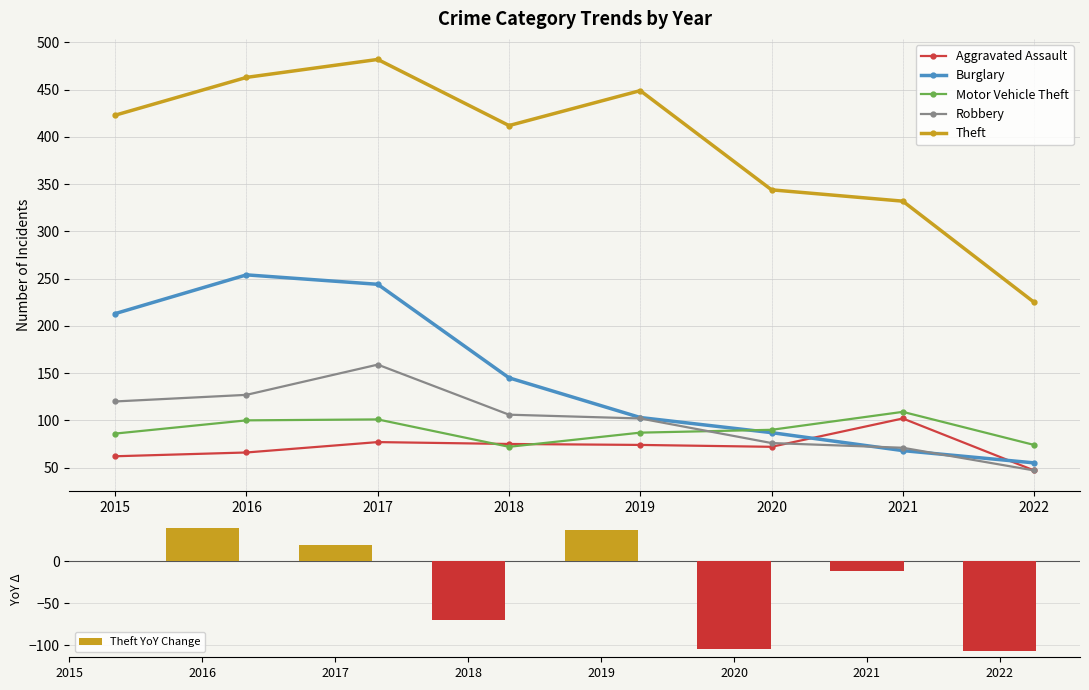

What is the difference between the maximum and minimum values in the Aggravated Assault series?

55